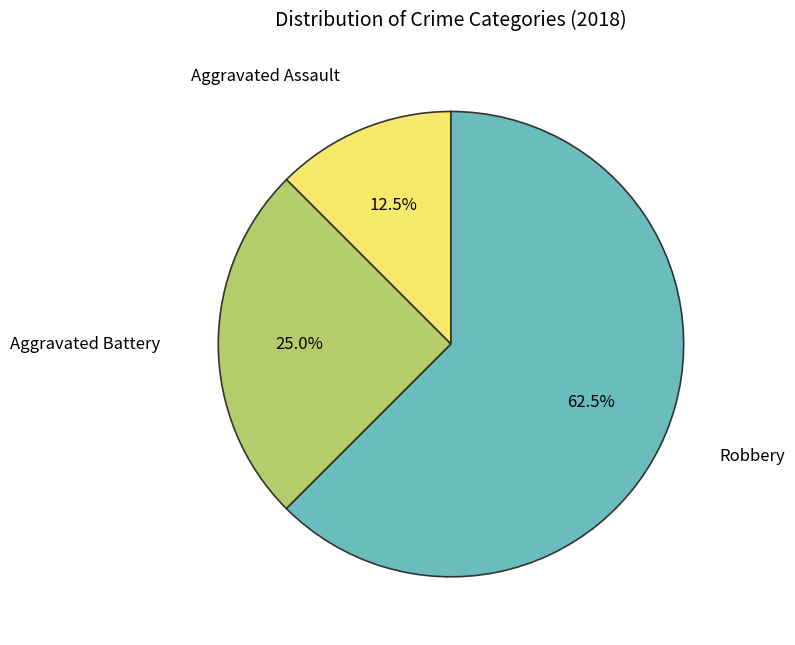

Is there a majority slice in this chart?

Yes